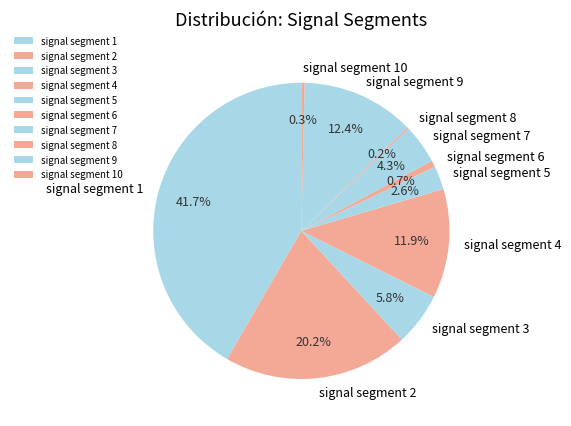

Combined, do signal segment 7 and signal segment 2 account for over 50%?

No